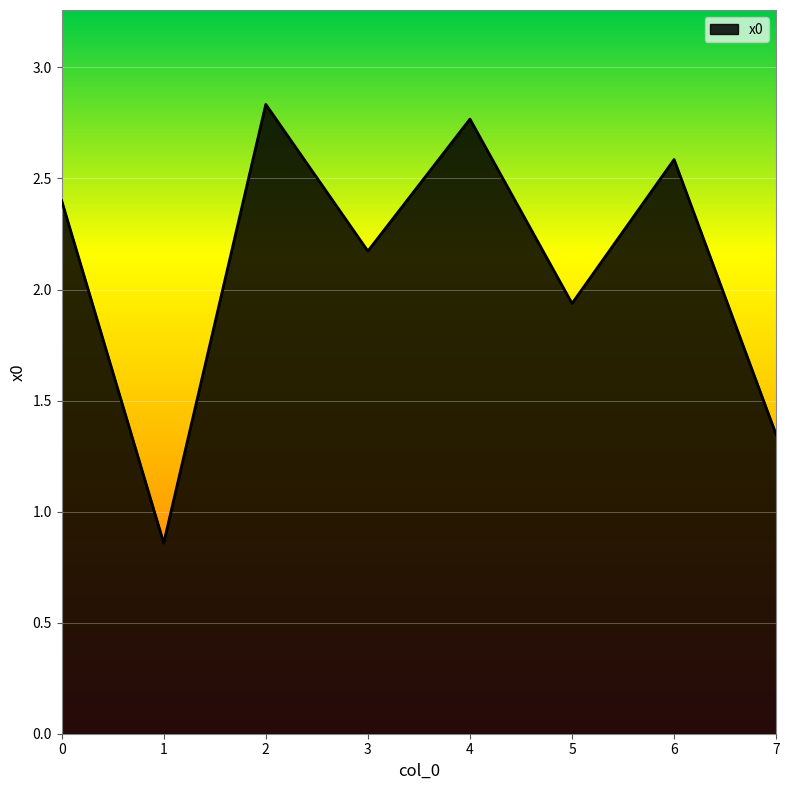

How many categories are shown in the chart?

8